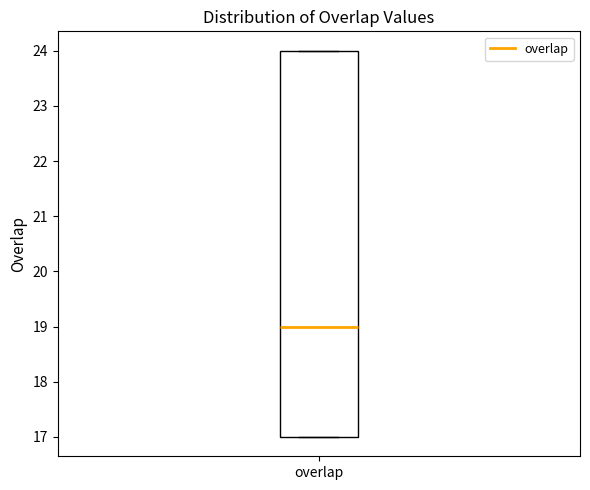

Transcribe this box plot: give where the median line is, the range the box spans, and where the two whiskers end, as read against the y-axis. The values are not printed on the chart, so give them approximately, as read against the axis.

median 19, box 17 to 24, whiskers 17 to 24